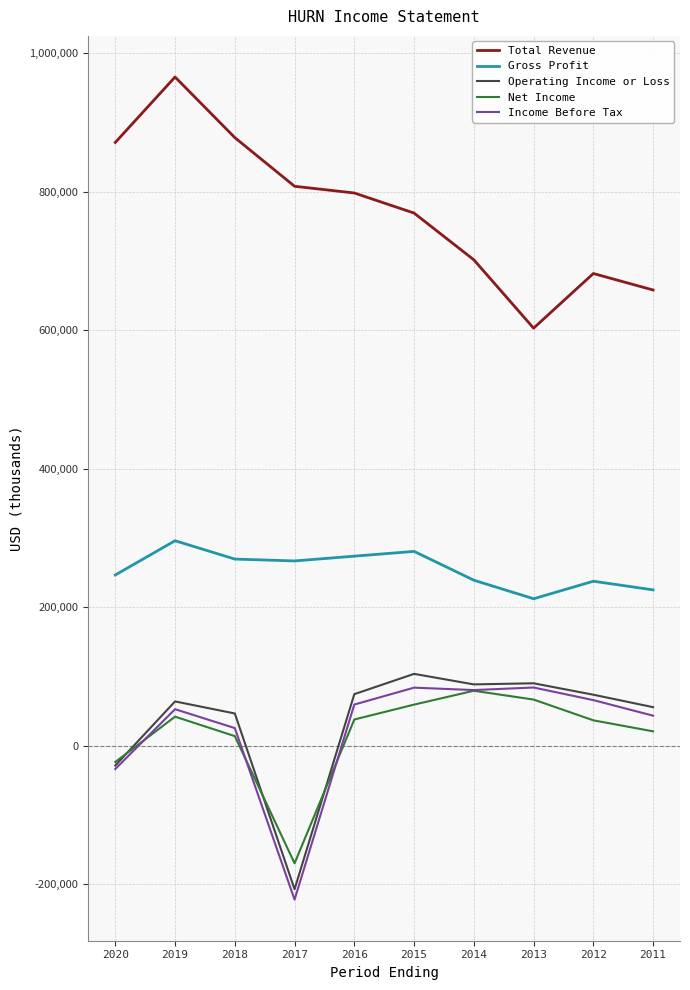

Rank the series at 2017 from highest to lowest value.

Total Revenue, Gross Profit, Net Income, Operating Income or Loss, Income Before Tax